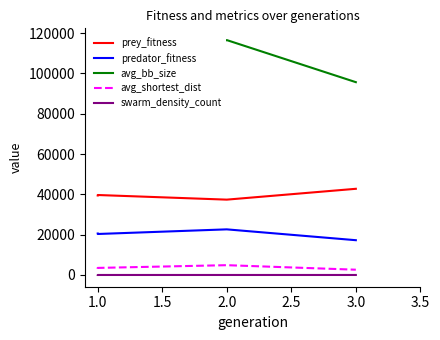

Is the value of swarm_density_count at 3.0 greater than the value of prey_fitness at 1.0?

No